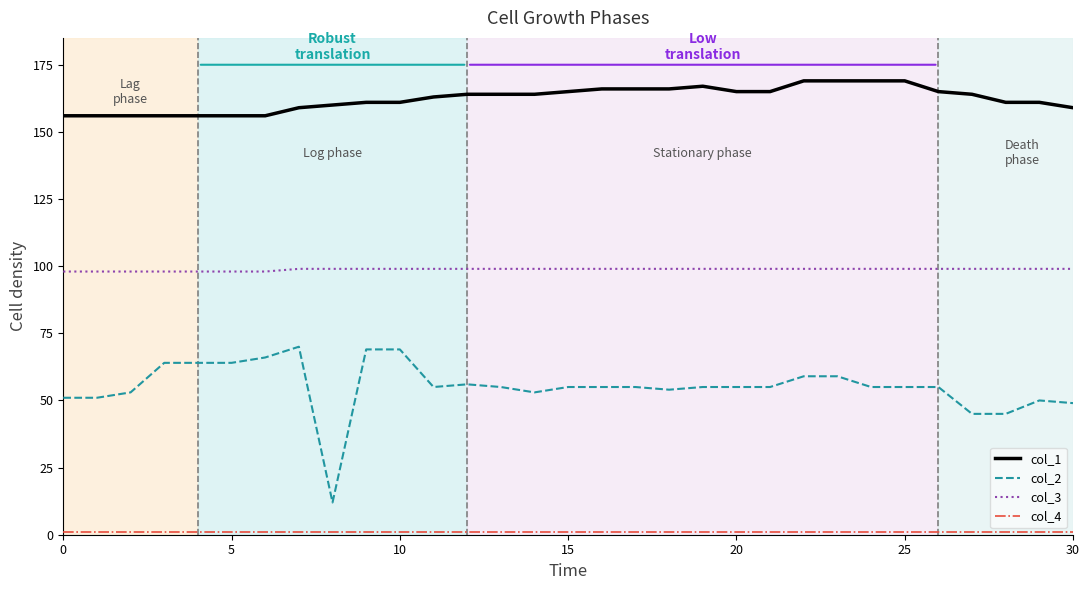

Which series has the largest total across all categories?

col_1